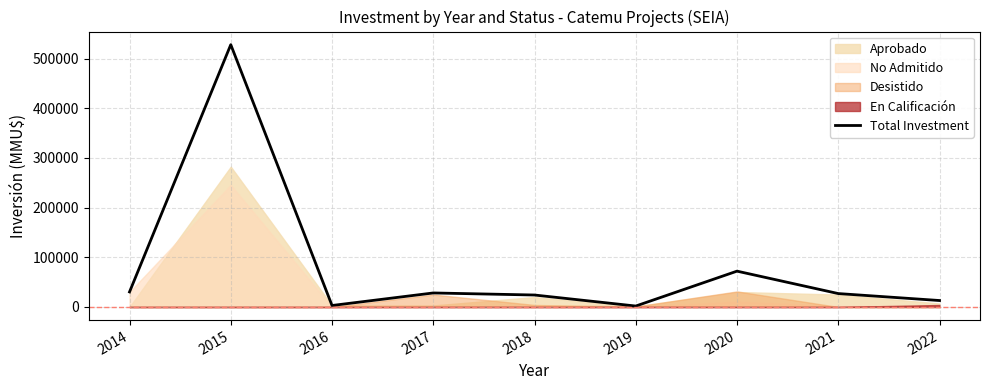

What is the maximum value shown in the chart?

527900